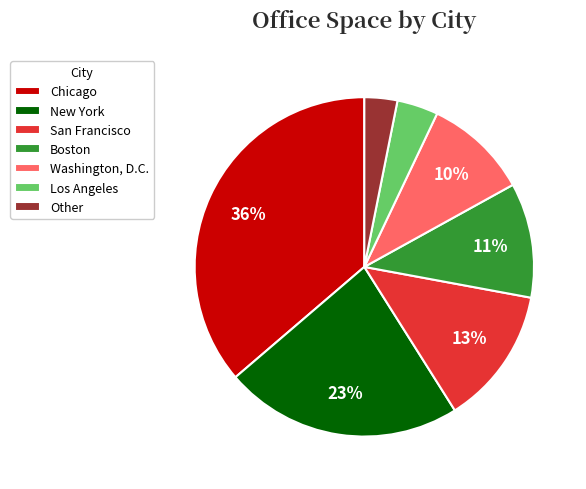

To the nearest percent, what is the difference between the largest and smallest slice percentages?

33%